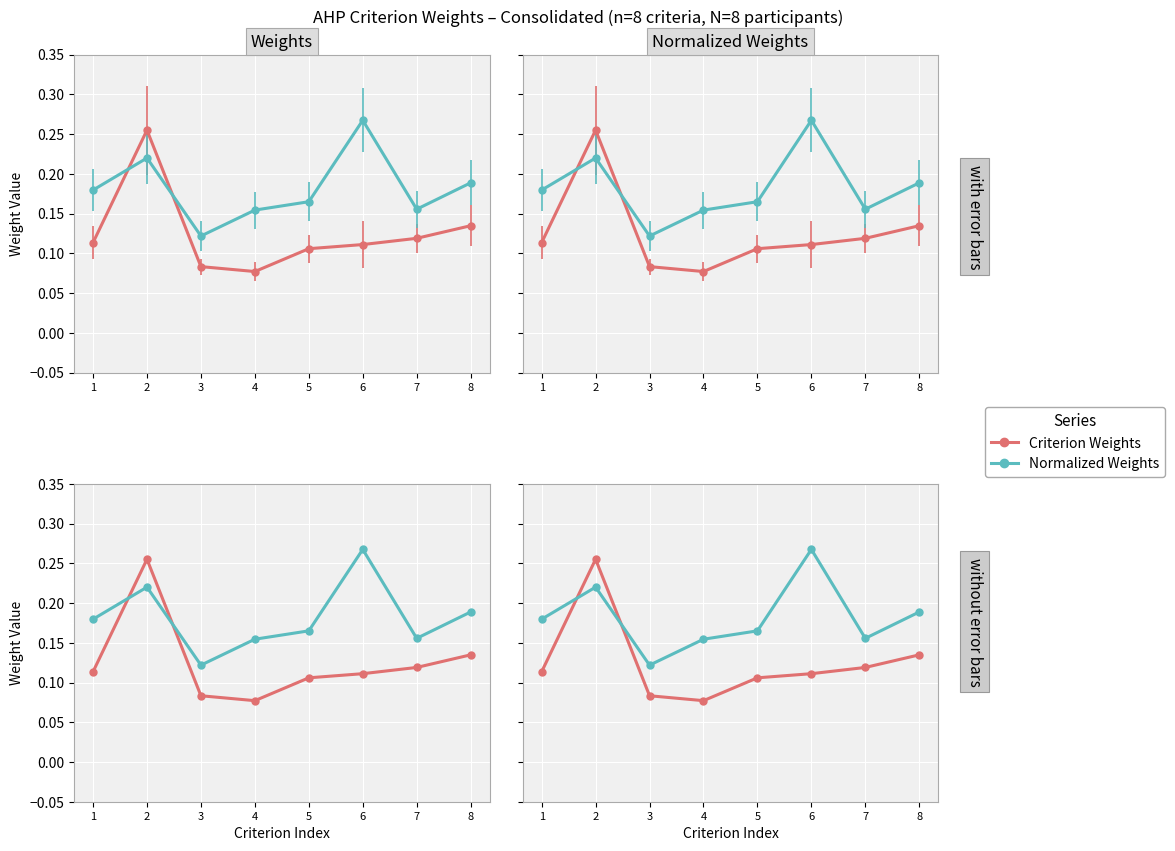

True or false: Criterion Weights has more than 0 interior local peaks.

True